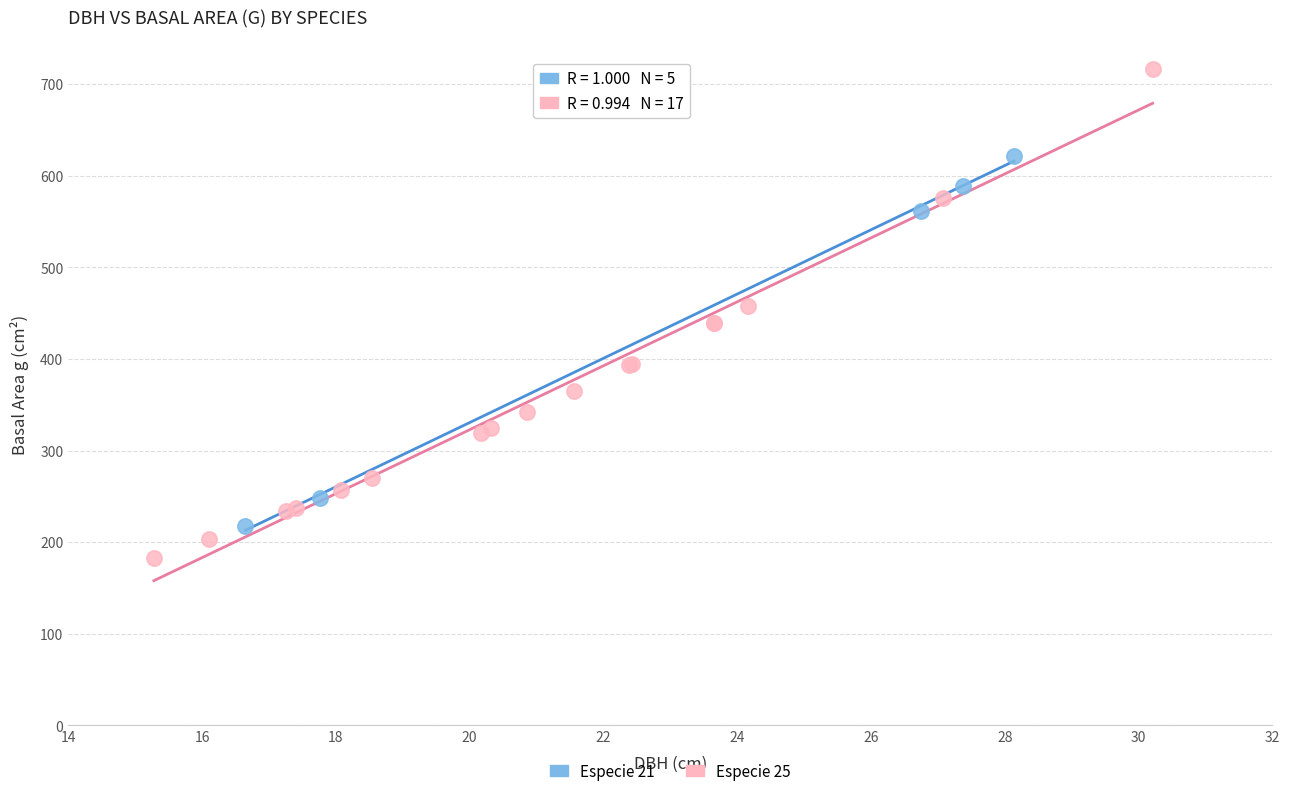

What are all the series names shown in the legend?

Especie 21, Especie 25